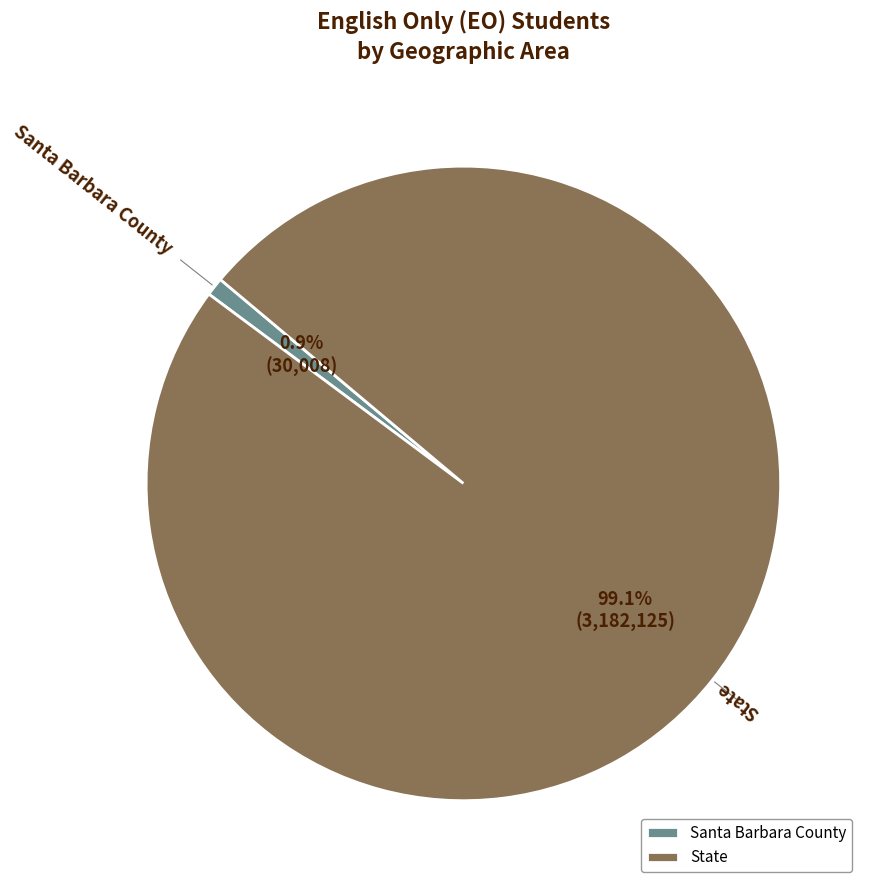

To the nearest percent, what is the average slice percentage?

50%